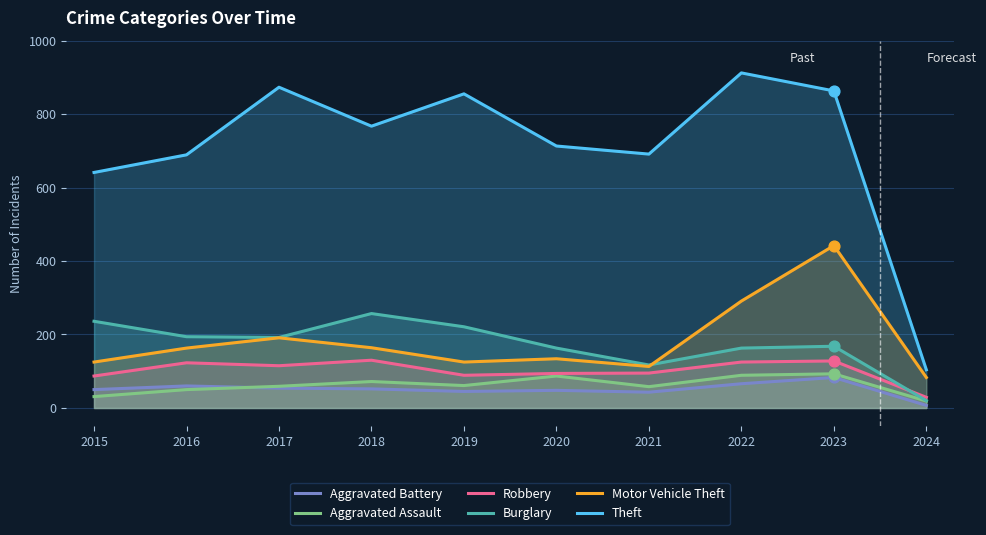

Which series has the largest total across all categories?

Theft